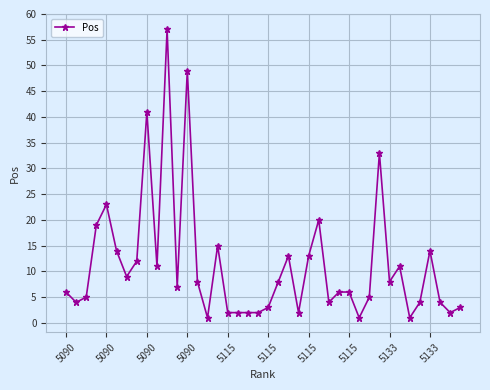

What is the greatest value displayed?

57